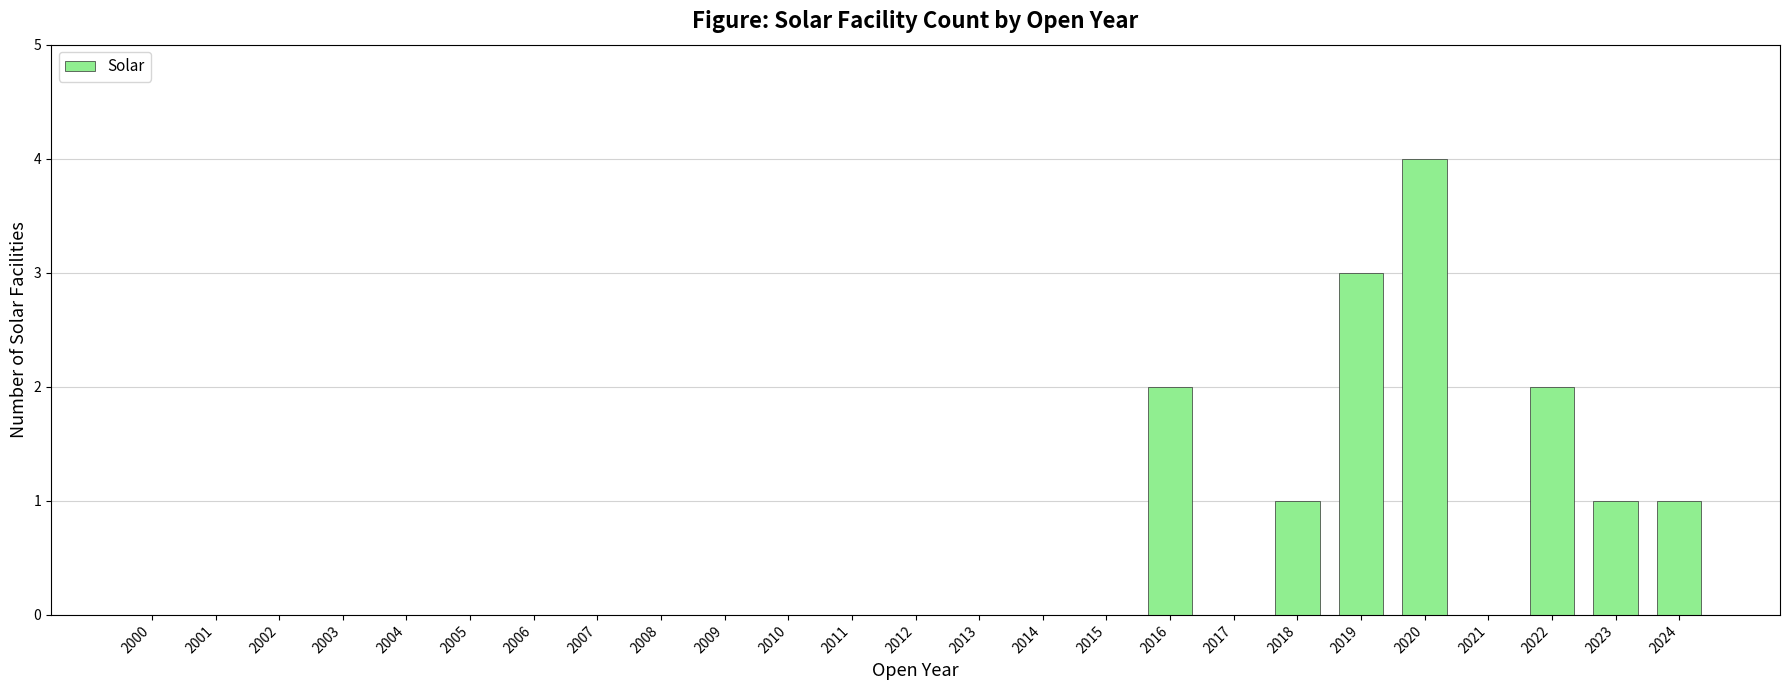

How many categories are shown in the chart?

25